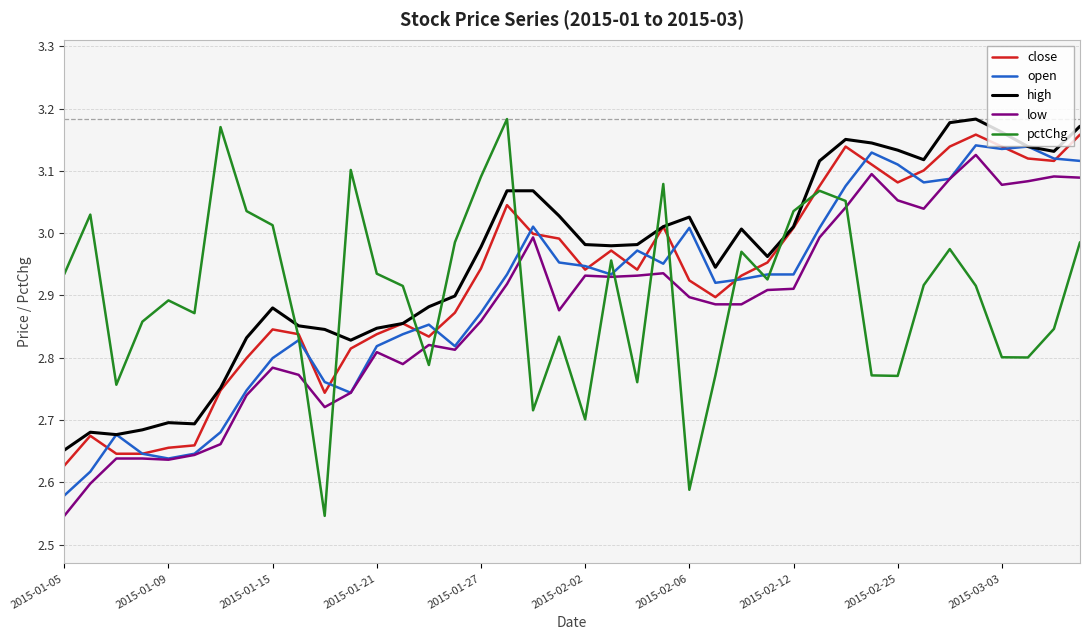

Which series has the largest range (max minus min)?

pctChg